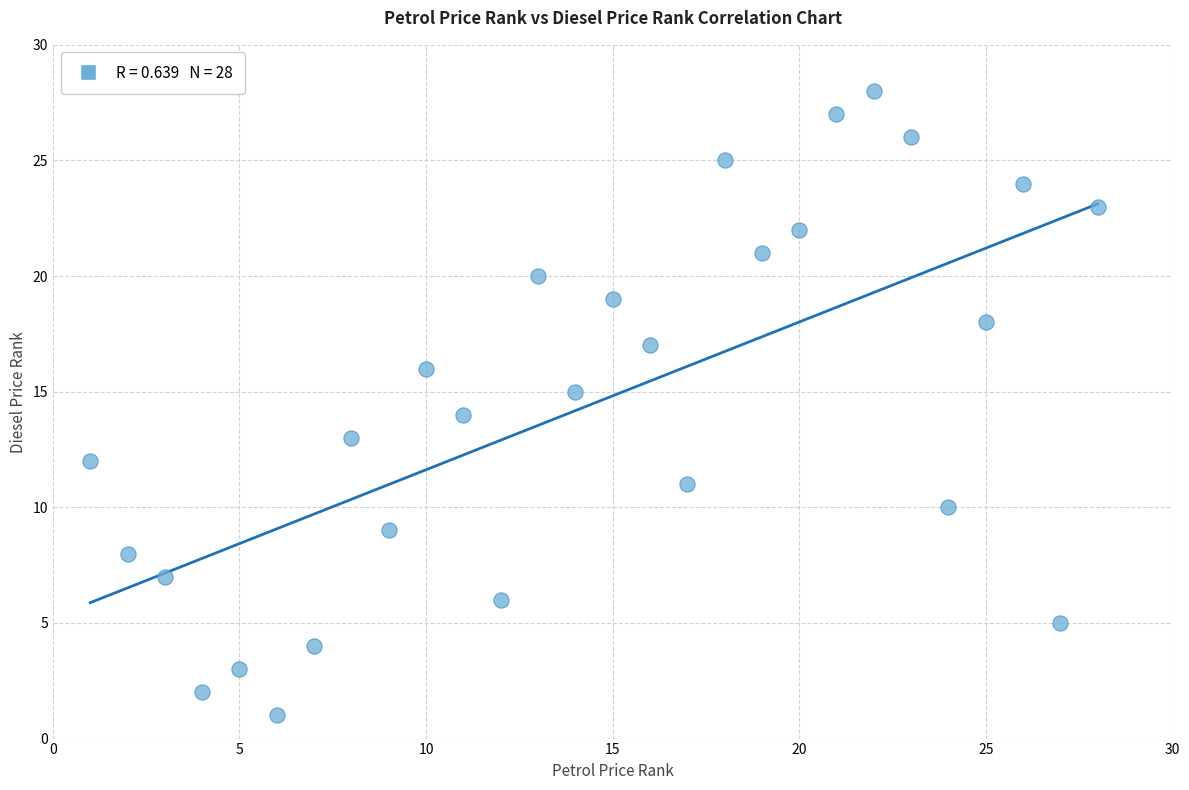

What is the range of X values (max minus min)?

27